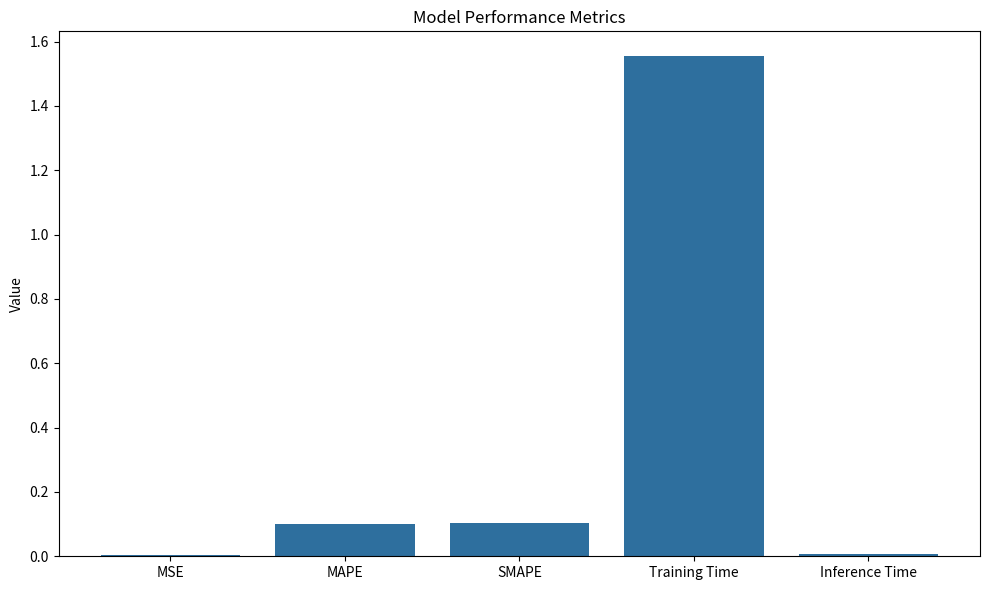

Which has a higher value, MAPE or MSE?

MAPE